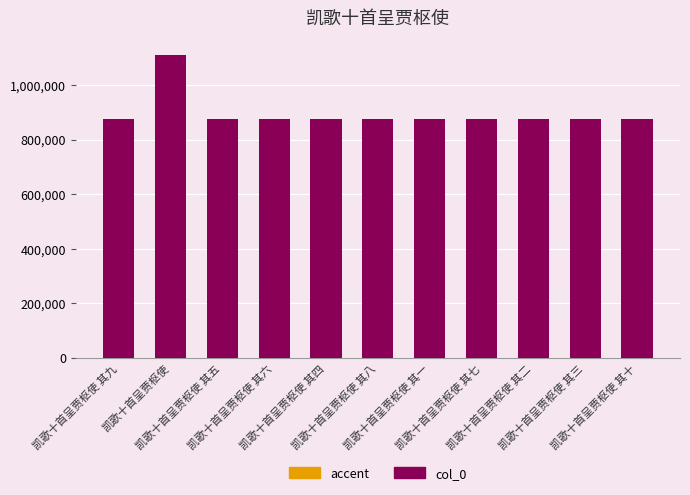

What is the smallest value displayed?

875369